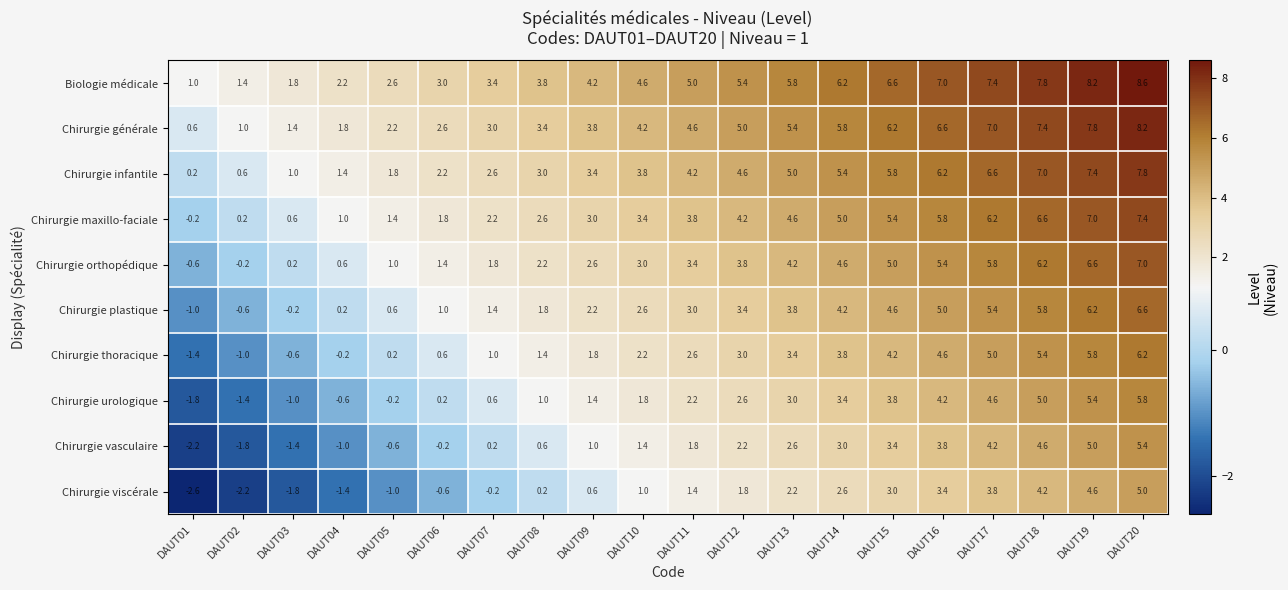

The value of Chirurgie urologique at DAUT03 is -1.0. True or false?

True